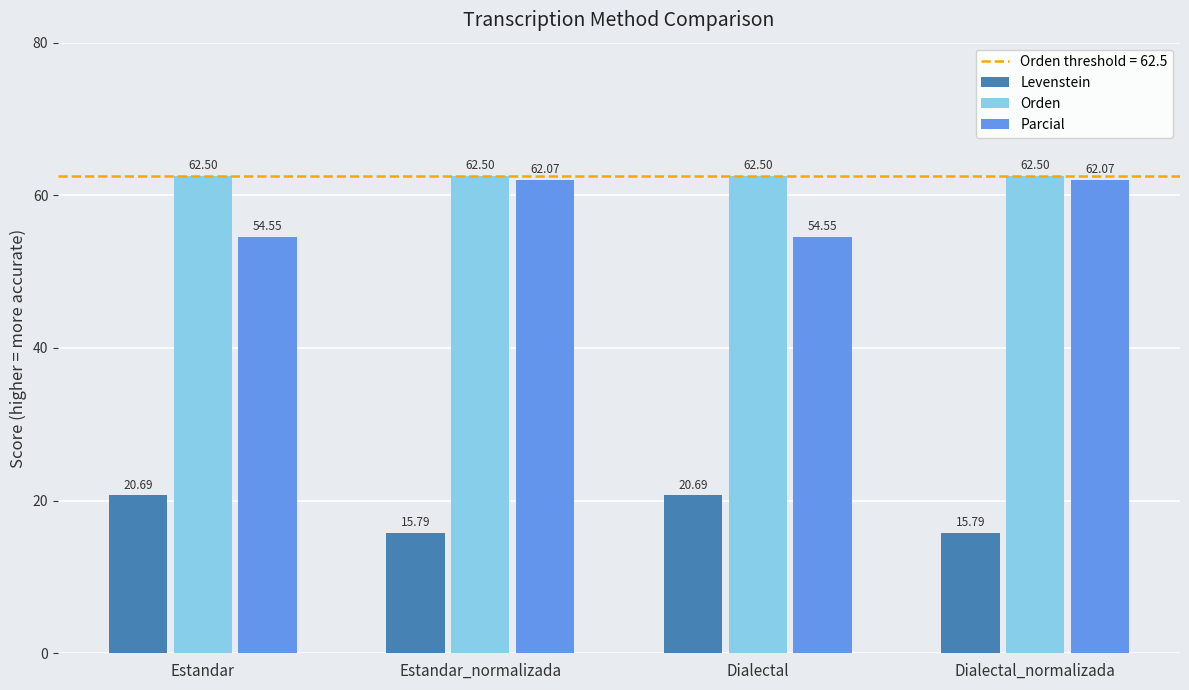

How many series are shown in this chart?

3